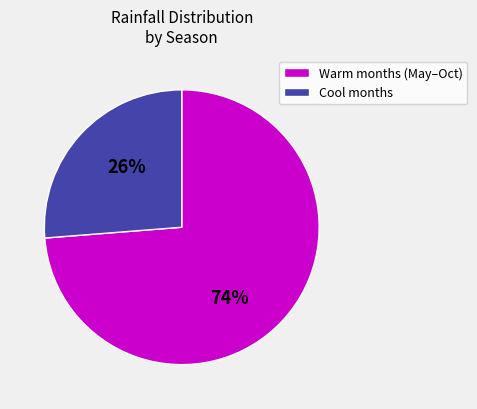

To the nearest percent, what is the average slice percentage?

50%